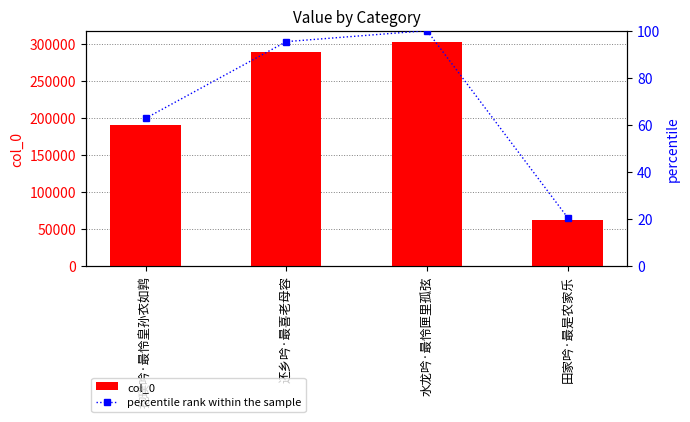

What is the smallest value displayed?

20.6